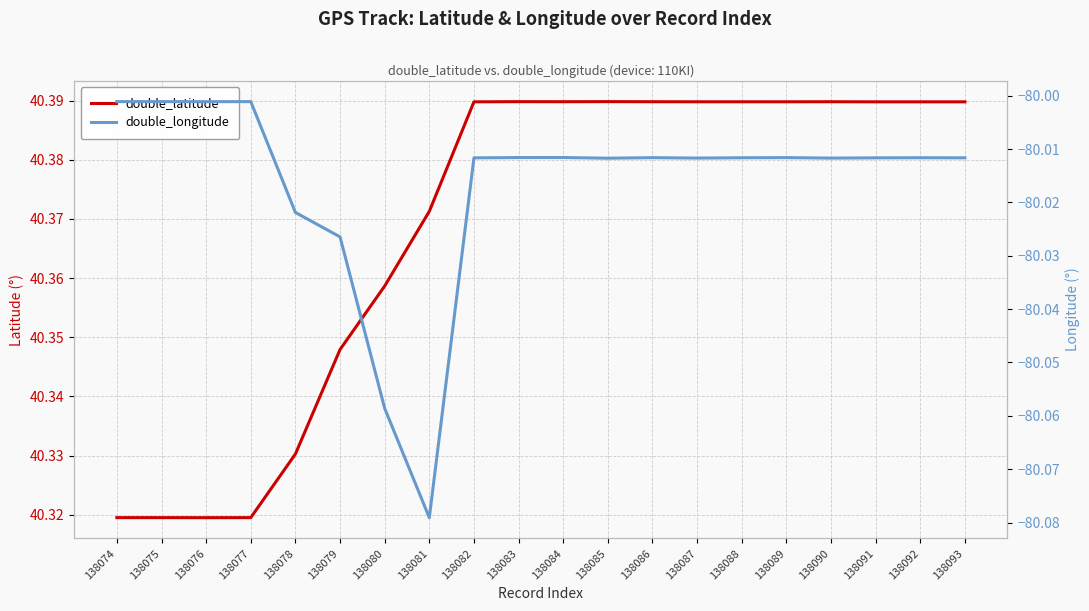

Reading left to right, transcribe all the data shown in this chart.

double_latitude: 40.3	40.3	40.3	40.3	40.3	40.3	40.4	40.4	40.4	40.4	40.4	40.4	40.4	40.4	40.4	40.4	40.4	40.4	40.4	40.4
double_longitude: -80.0	-80.0	-80.0	-80.0	-80.0	-80.0	-80.1	-80.1	-80.0	-80.0	-80.0	-80.0	-80.0	-80.0	-80.0	-80.0	-80.0	-80.0	-80.0	-80.0